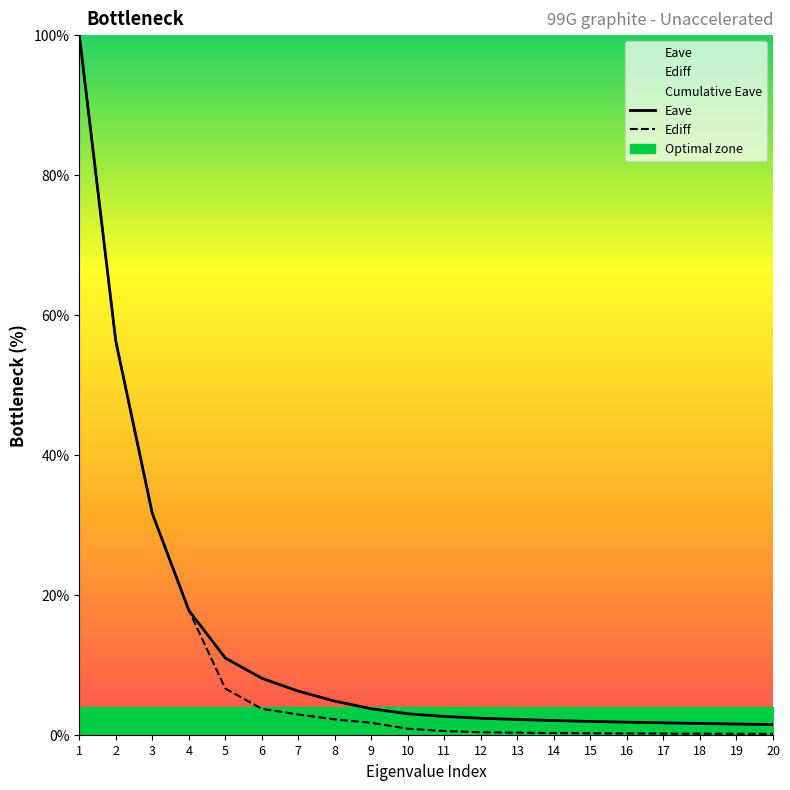

What are all the series names shown in the legend?

Eave, Ediff